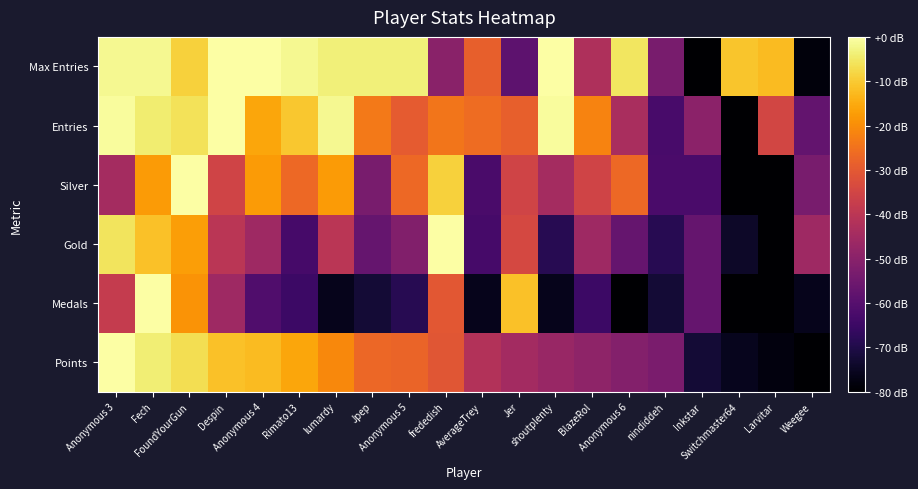

Reading left to right, transcribe all the data shown in this chart.

Points: Anonymous 3=1.0	Fech=1.0	FoundYourGun=0.9	Despin=0.9	Anonymous 4=0.8	Rimato13=0.8	lumardy=0.7	Jpep=0.7	Anonymous 5=0.7	frededish=0.6	AverageTrey=0.5	Jer=0.4	shoutplenty=0.4	BlazeRol=0.4	Anonymous 6=0.4	nindiddeh=0.3	Inkstar=0.1	Switchmaster64=0.1	Larvitar=0.0	Weegee=0.0
Medals: Anonymous 3=0.5	Fech=1.0	FoundYourGun=0.8	Despin=0.4	Anonymous 4=0.2	Rimato13=0.2	lumardy=0.0	Jpep=0.1	Anonymous 5=0.1	frededish=0.6	AverageTrey=0.0	Jer=0.9	shoutplenty=0.0	BlazeRol=0.2	Anonymous 6=0.0	nindiddeh=0.1	Inkstar=0.3	Switchmaster64=0.0	Larvitar=0.0	Weegee=0.0
Gold: Anonymous 3=0.9	Fech=0.9	FoundYourGun=0.8	Despin=0.5	Anonymous 4=0.4	Rimato13=0.2	lumardy=0.5	Jpep=0.3	Anonymous 5=0.4	frededish=1.0	AverageTrey=0.2	Jer=0.6	shoutplenty=0.1	BlazeRol=0.4	Anonymous 6=0.3	nindiddeh=0.1	Inkstar=0.3	Switchmaster64=0.1	Larvitar=0.0	Weegee=0.4
Silver: Anonymous 3=0.4	Fech=0.8	FoundYourGun=1.0	Despin=0.6	Anonymous 4=0.8	Rimato13=0.7	lumardy=0.8	Jpep=0.3	Anonymous 5=0.7	frededish=0.9	AverageTrey=0.2	Jer=0.6	shoutplenty=0.4	BlazeRol=0.6	Anonymous 6=0.7	nindiddeh=0.2	Inkstar=0.2	Switchmaster64=0.0	Larvitar=0.0	Weegee=0.3
Entries: Anonymous 3=1.0	Fech=0.9	FoundYourGun=0.9	Despin=1.0	Anonymous 4=0.8	Rimato13=0.9	lumardy=1.0	Jpep=0.7	Anonymous 5=0.6	frededish=0.7	AverageTrey=0.7	Jer=0.6	shoutplenty=1.0	BlazeRol=0.7	Anonymous 6=0.5	nindiddeh=0.2	Inkstar=0.4	Switchmaster64=0.0	Larvitar=0.6	Weegee=0.3
Max Entries: Anonymous 3=1.0	Fech=1.0	FoundYourGun=0.9	Despin=1.0	Anonymous 4=1.0	Rimato13=1.0	lumardy=1.0	Jpep=1.0	Anonymous 5=1.0	frededish=0.4	AverageTrey=0.6	Jer=0.3	shoutplenty=1.0	BlazeRol=0.5	Anonymous 6=0.9	nindiddeh=0.3	Inkstar=0.0	Switchmaster64=0.9	Larvitar=0.8	Weegee=0.0